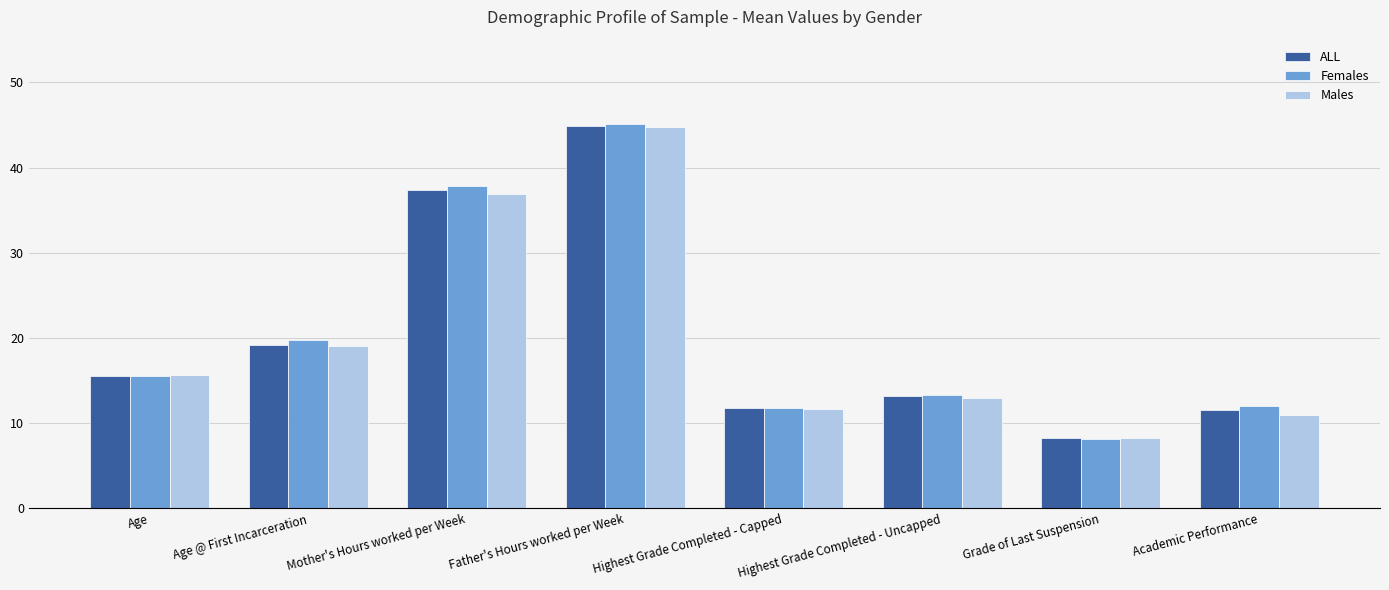

Is it true that ALL equals 7.9 at Highest Grade Completed - Capped?

False